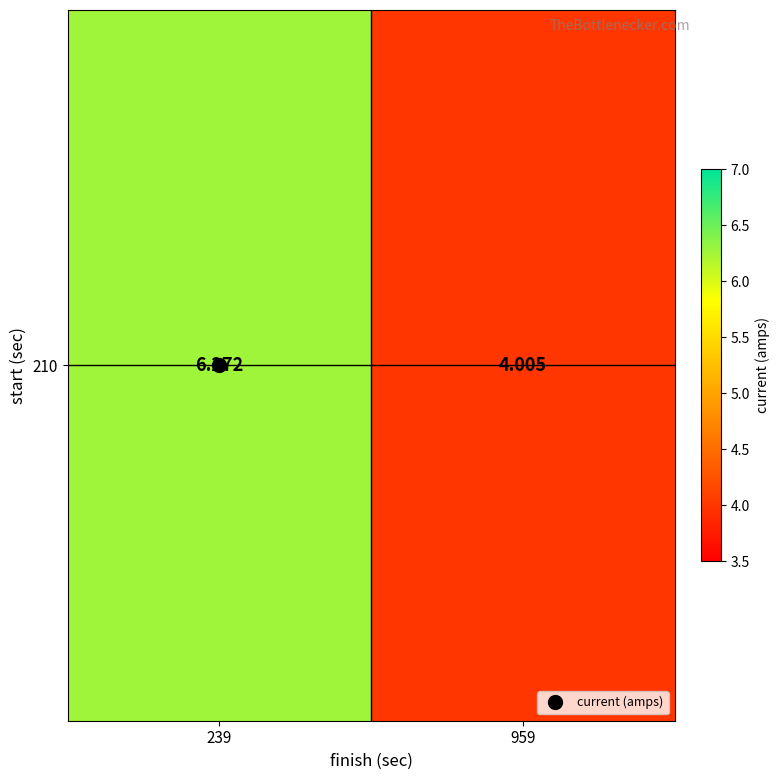

List the labels in order of value, smallest first.

959, 239